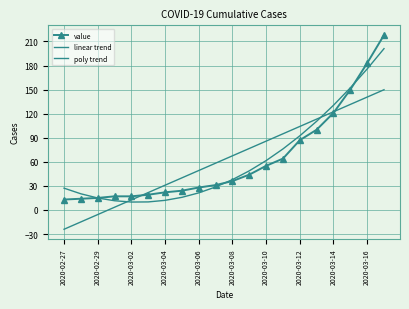

How many distinct data groups are displayed?

3